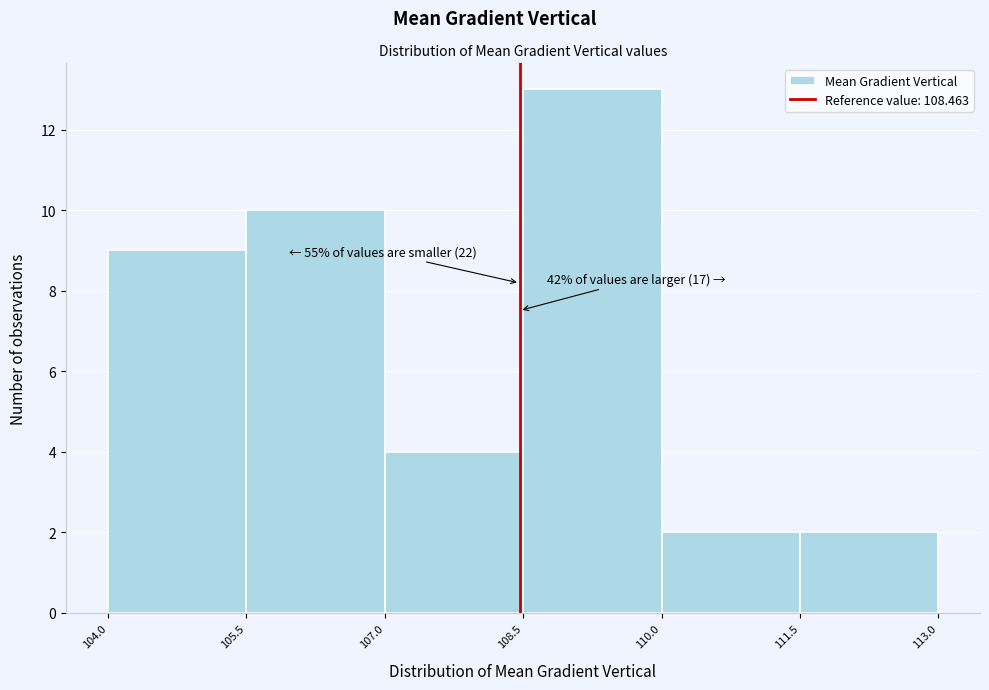

Which range on the x-axis has the tallest bar?

108.5 to 110.0